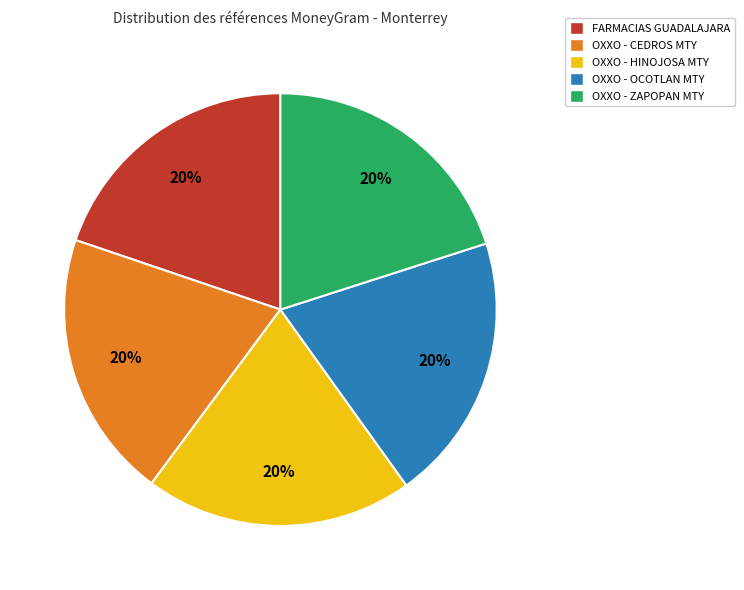

Does any single category account for the majority?

No